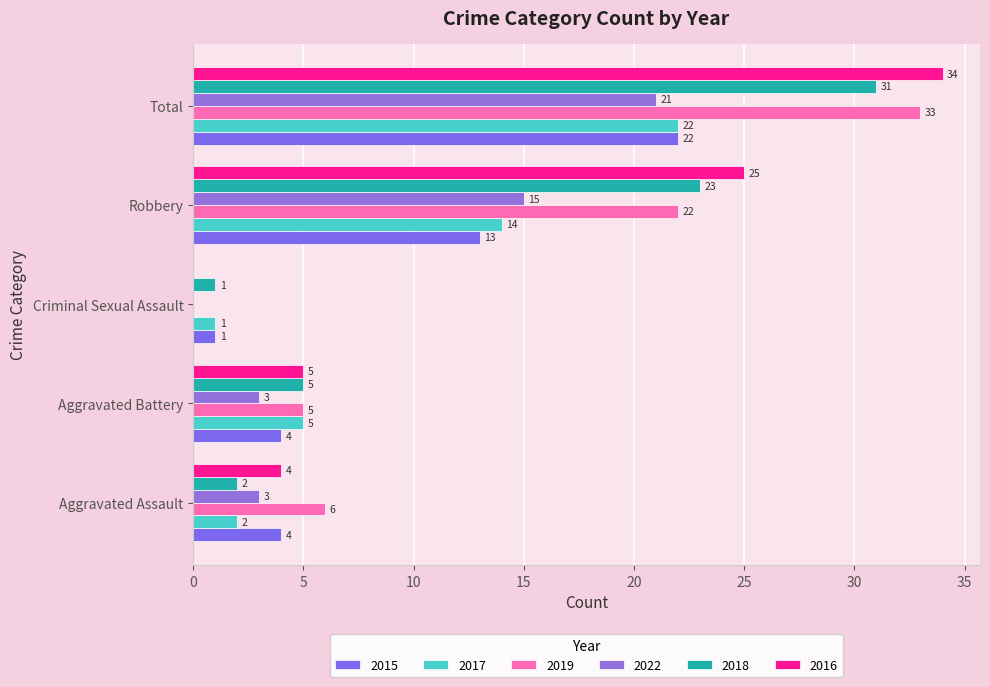

What is the maximum value shown in the chart?

34